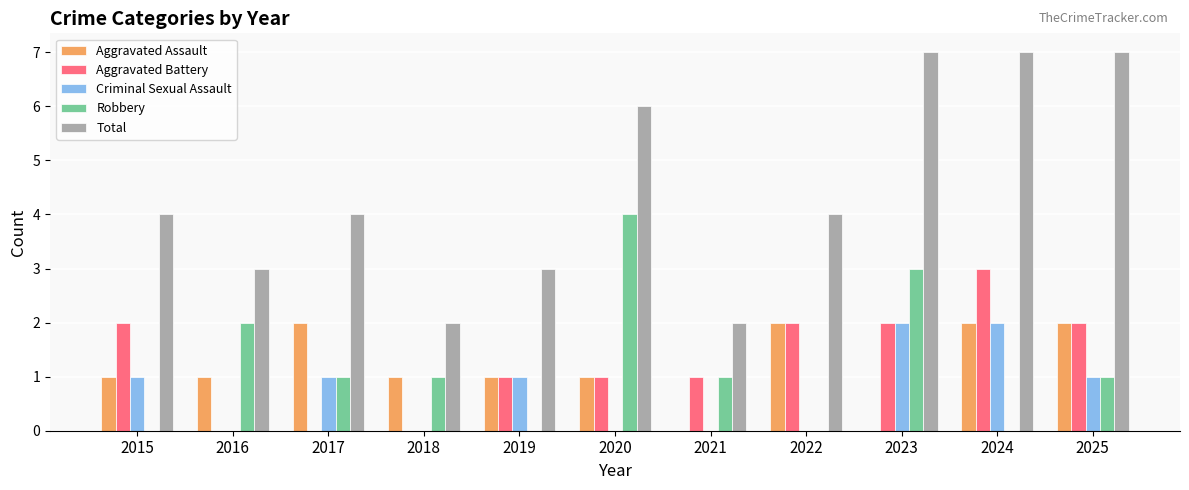

Which series has the widest spread of values?

Total